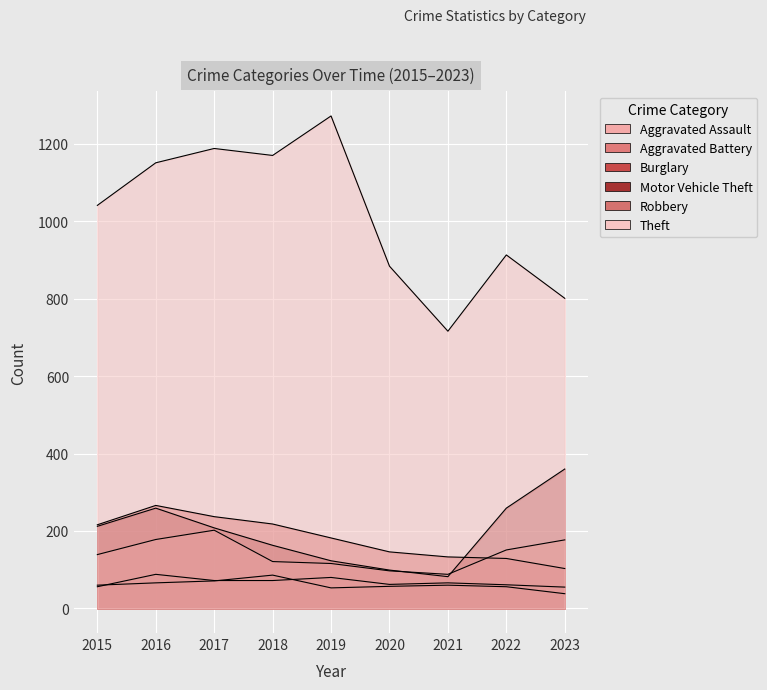

At how many categories does at least one series exceed 86?

9